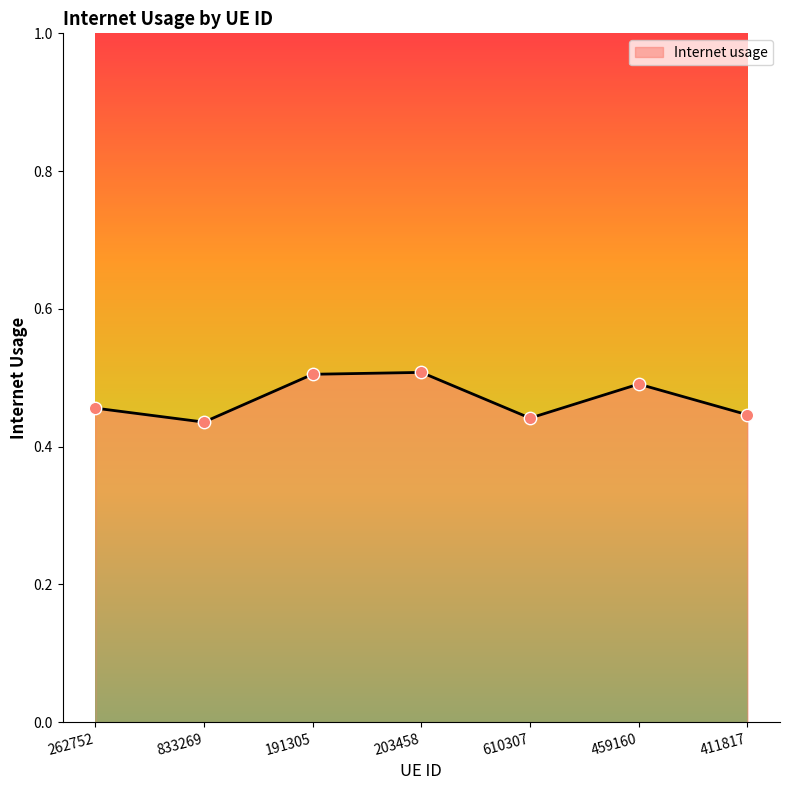

Which has a higher value, 191305 or 262752?

191305